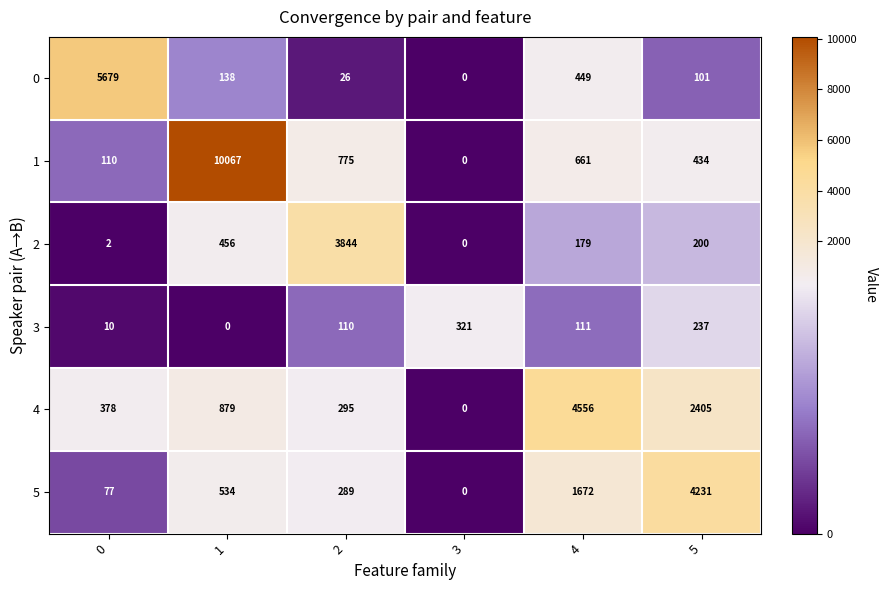

At 4, list the series in order from largest to smallest.

4, 5, 1, 0, 2, 3